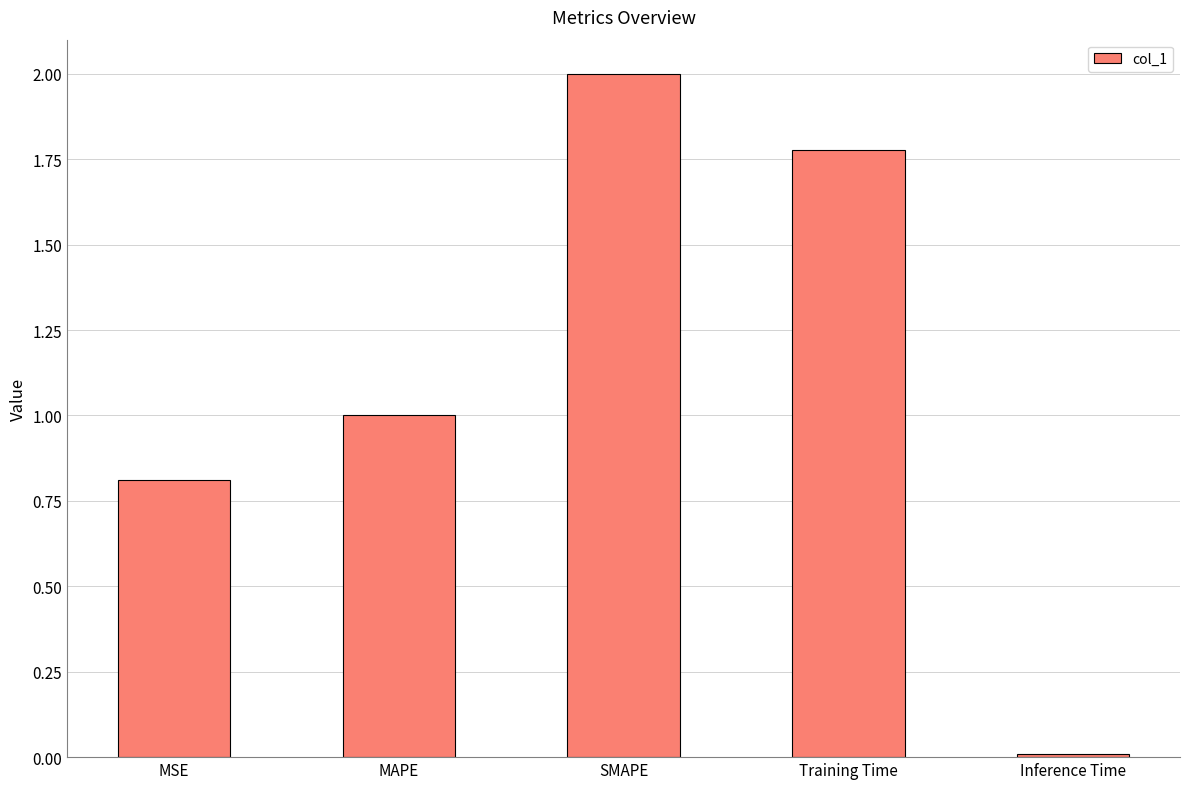

Rank the categories by value from highest to lowest.

SMAPE, Training Time, MAPE, MSE, Inference Time